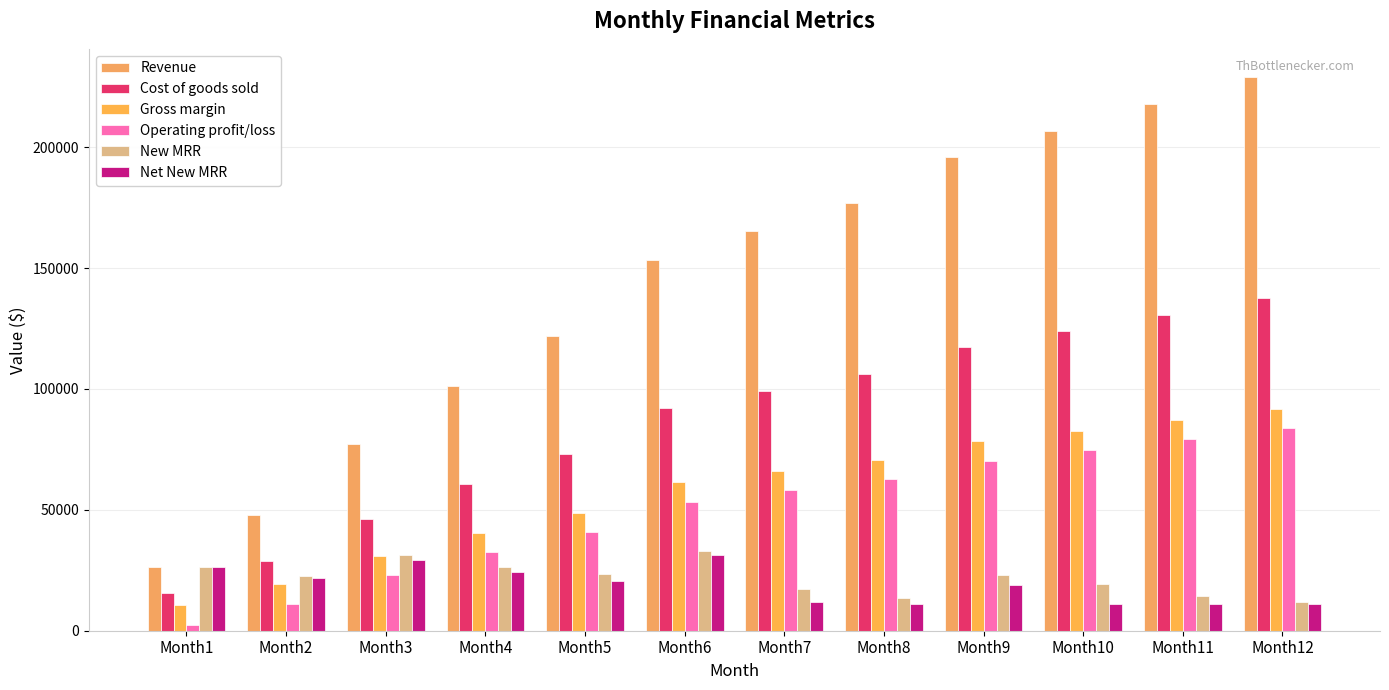

Rank the series by their maximum value, from highest to lowest.

Revenue, Cost of goods sold, Gross margin, Operating profit/loss, New MRR, Net New MRR